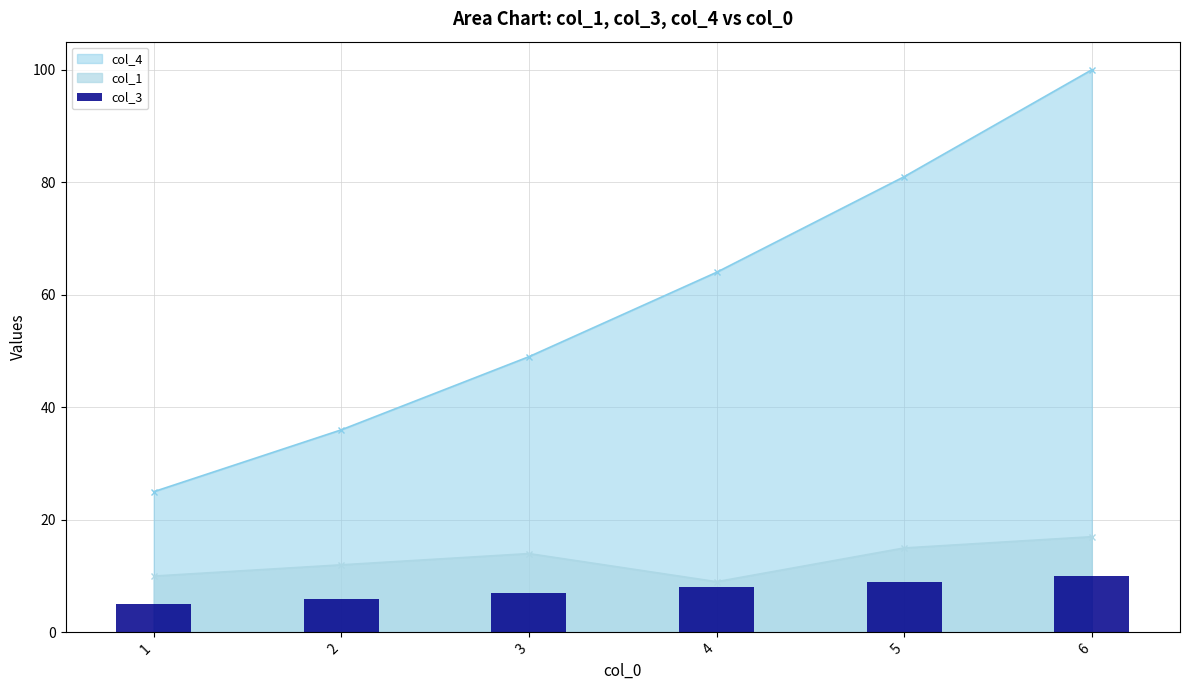

List the labels in order of value, largest first.

6, 5, 4, 3, 2, 1